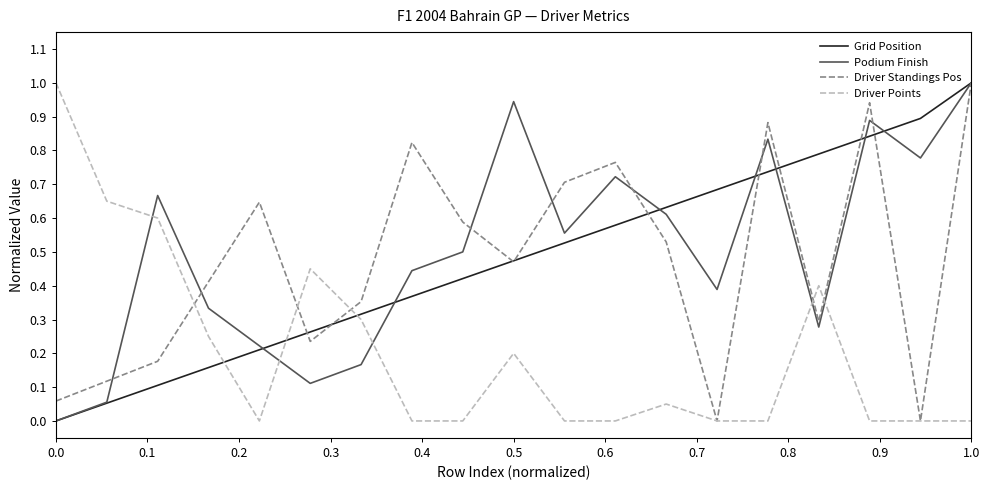

What is the maximum value shown in the chart?

1.0